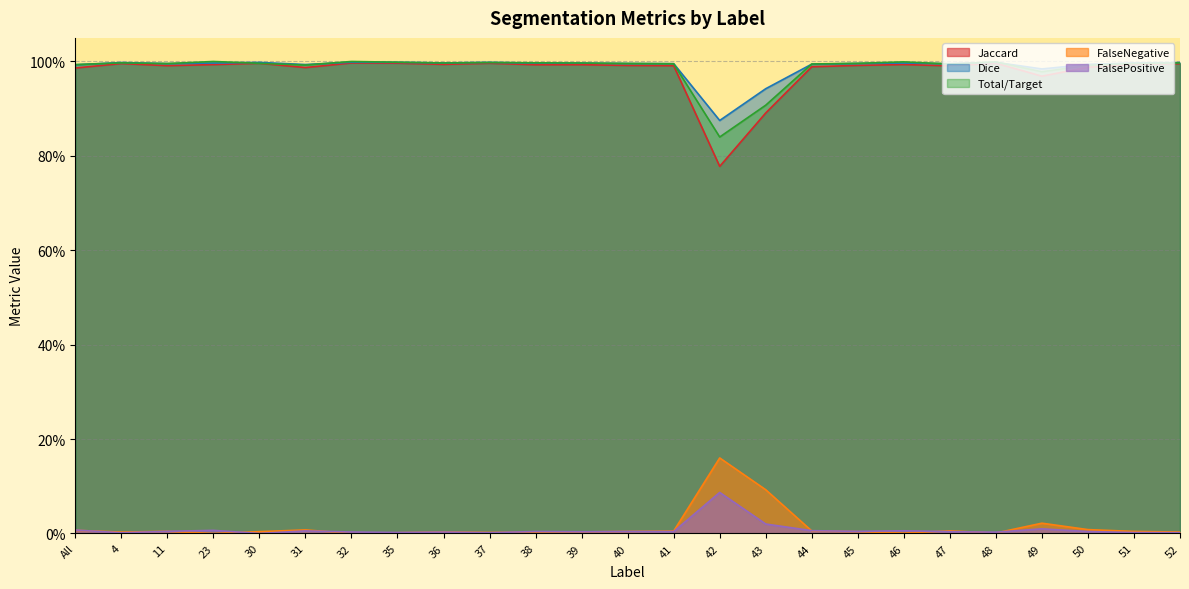

Reading right to left, list all the values displayed in this chart.

Jaccard: 52=1.0	51=1.0	50=1.0	49=1.0	48=1.0	47=1.0	46=1.0	45=1.0	44=1.0	43=0.9	42=0.8	41=1.0	40=1.0	39=1.0	38=1.0	37=1.0	36=1.0	35=1.0	32=1.0	31=1.0	30=1.0	23=1.0	11=1.0	4=1.0	All=1.0
Dice: 52=1.0	51=1.0	50=1.0	49=1.0	48=1.0	47=1.0	46=1.0	45=1.0	44=1.0	43=0.9	42=0.9	41=1.0	40=1.0	39=1.0	38=1.0	37=1.0	36=1.0	35=1.0	32=1.0	31=1.0	30=1.0	23=1.0	11=1.0	4=1.0	All=1.0
Total/Target: 52=1.0	51=1.0	50=1.0	49=1.0	48=1.0	47=1.0	46=1.0	45=1.0	44=1.0	43=0.9	42=0.8	41=1.0	40=1.0	39=1.0	38=1.0	37=1.0	36=1.0	35=1.0	32=1.0	31=1.0	30=1.0	23=1.0	11=1.0	4=1.0	All=1.0
FalseNegative: 52=0.0	51=0.0	50=0.0	49=0.0	48=0.0	47=0.0	46=0.0	45=0.0	44=0.0	43=0.1	42=0.2	41=0.0	40=0.0	39=0.0	38=0.0	37=0.0	36=0.0	35=0.0	32=0.0	31=0.0	30=0.0	23=0.0	11=0.0	4=0.0	All=0.0
FalsePositive: 52=0.0	51=0.0	50=0.0	49=0.0	48=0.0	47=0.0	46=0.0	45=0.0	44=0.0	43=0.0	42=0.1	41=0.0	40=0.0	39=0.0	38=0.0	37=0.0	36=0.0	35=0.0	32=0.0	31=0.0	30=0.0	23=0.0	11=0.0	4=0.0	All=0.0